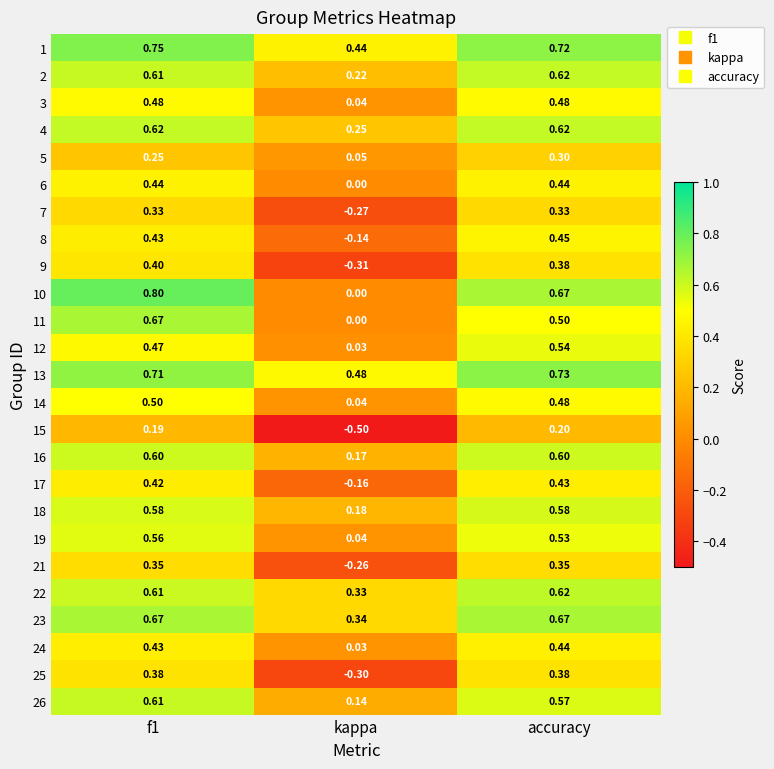

Is the value of 4 at f1 greater than the value of 18 at accuracy?

Yes